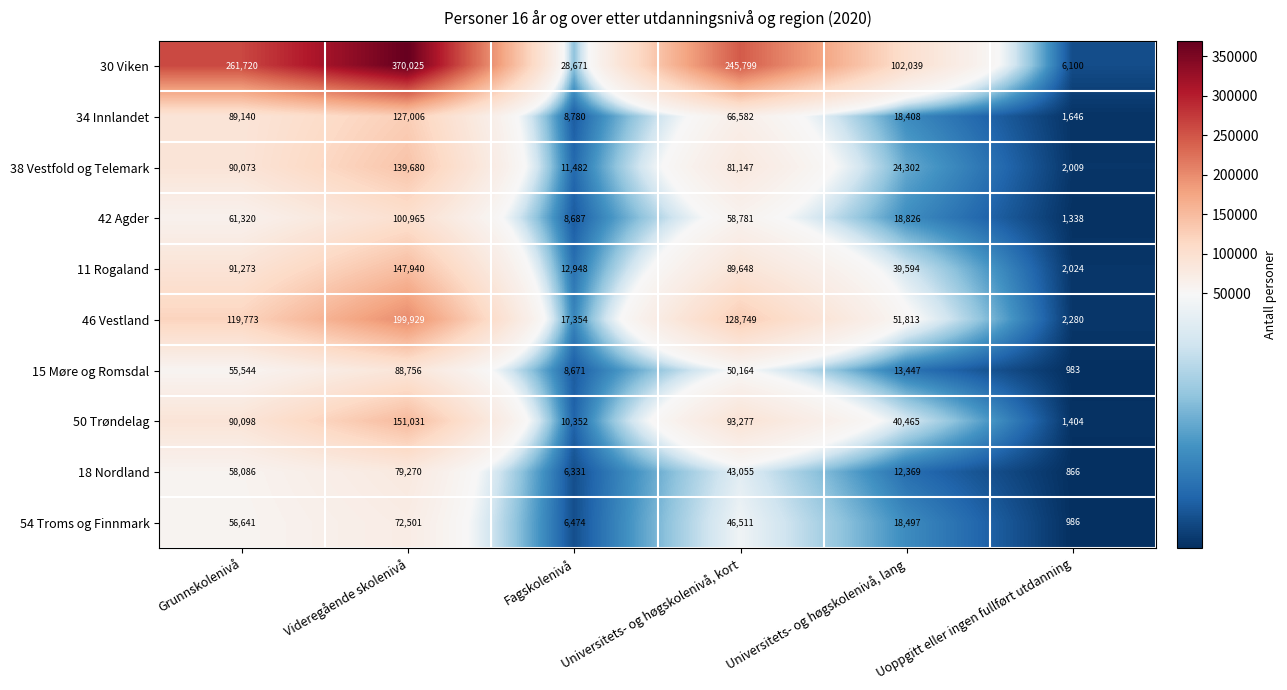

The 34 Innlandet series shows 89140 at Grunnskolenivå. True or false?

True